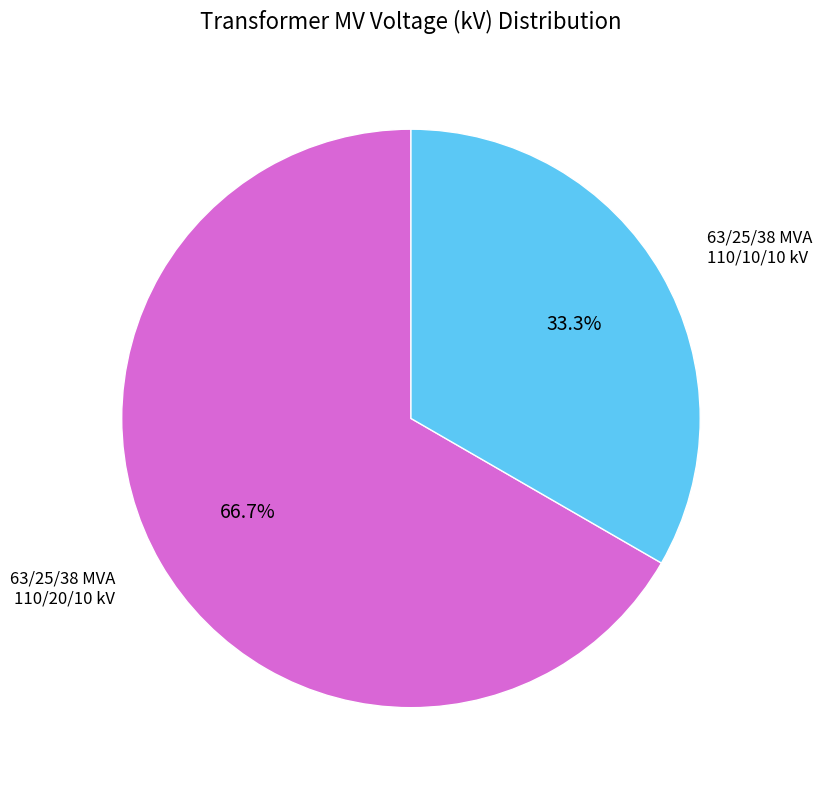

Does any single category account for the majority?

Yes